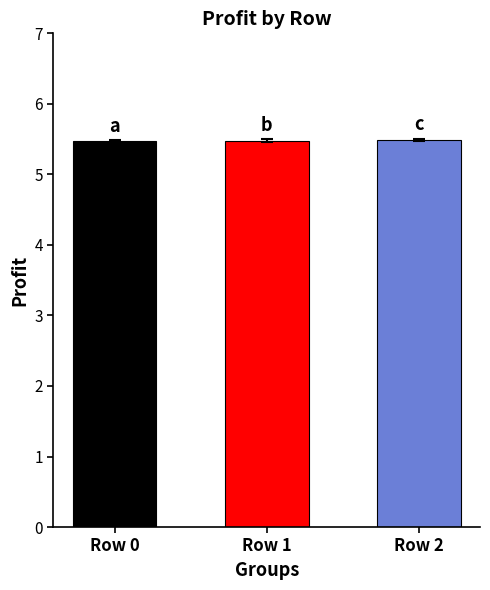

The profit series shows 3.7 at Row 0. True or false?

False